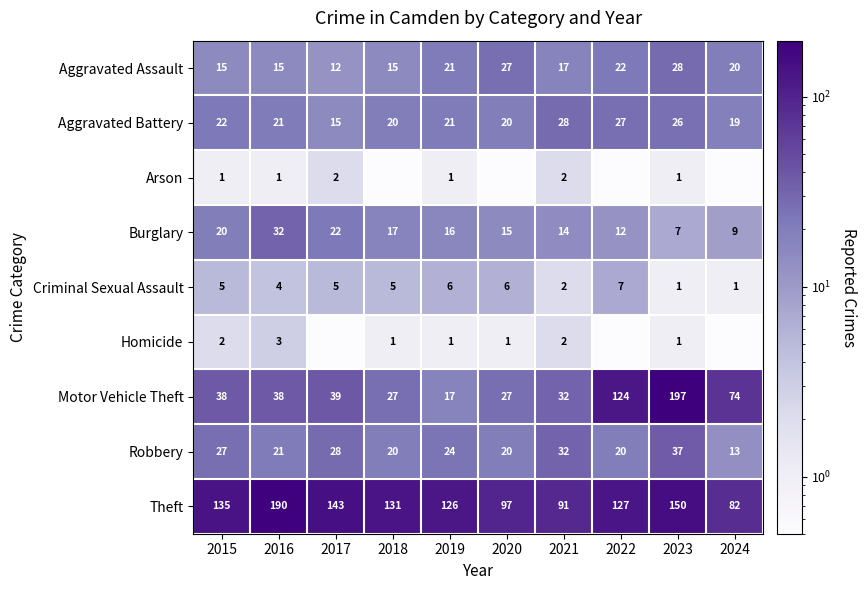

What is the total value across all series at 2024?

218.2